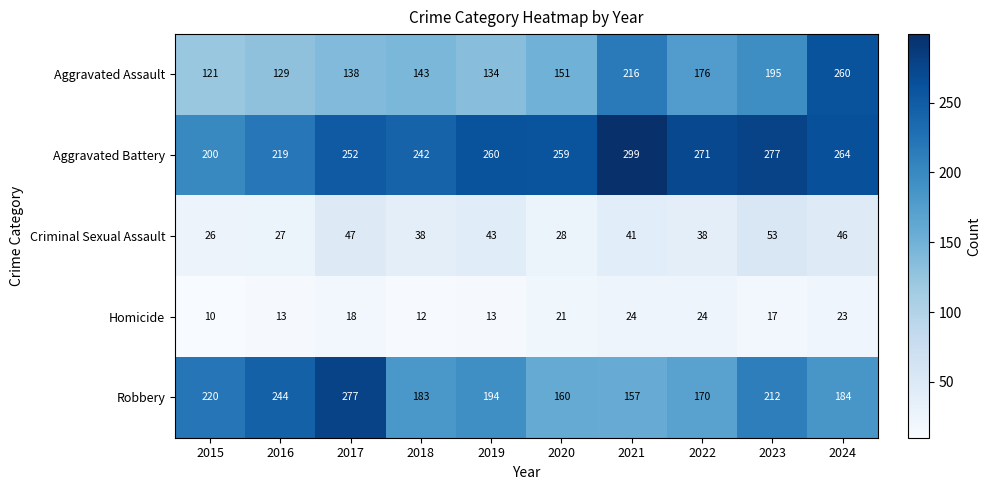

At which label is Aggravated Assault closest to 190?

2023